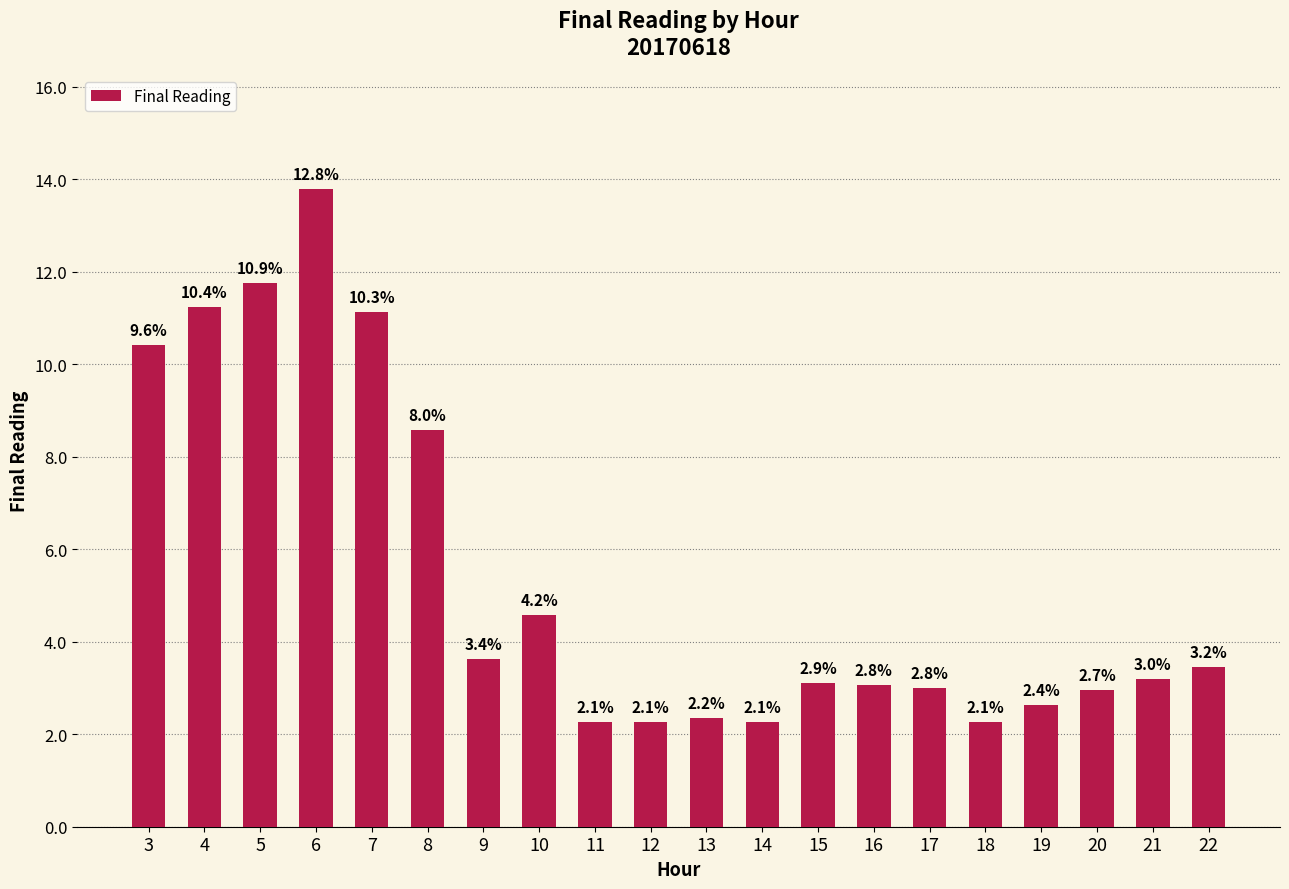

How many bars are there in total?

20